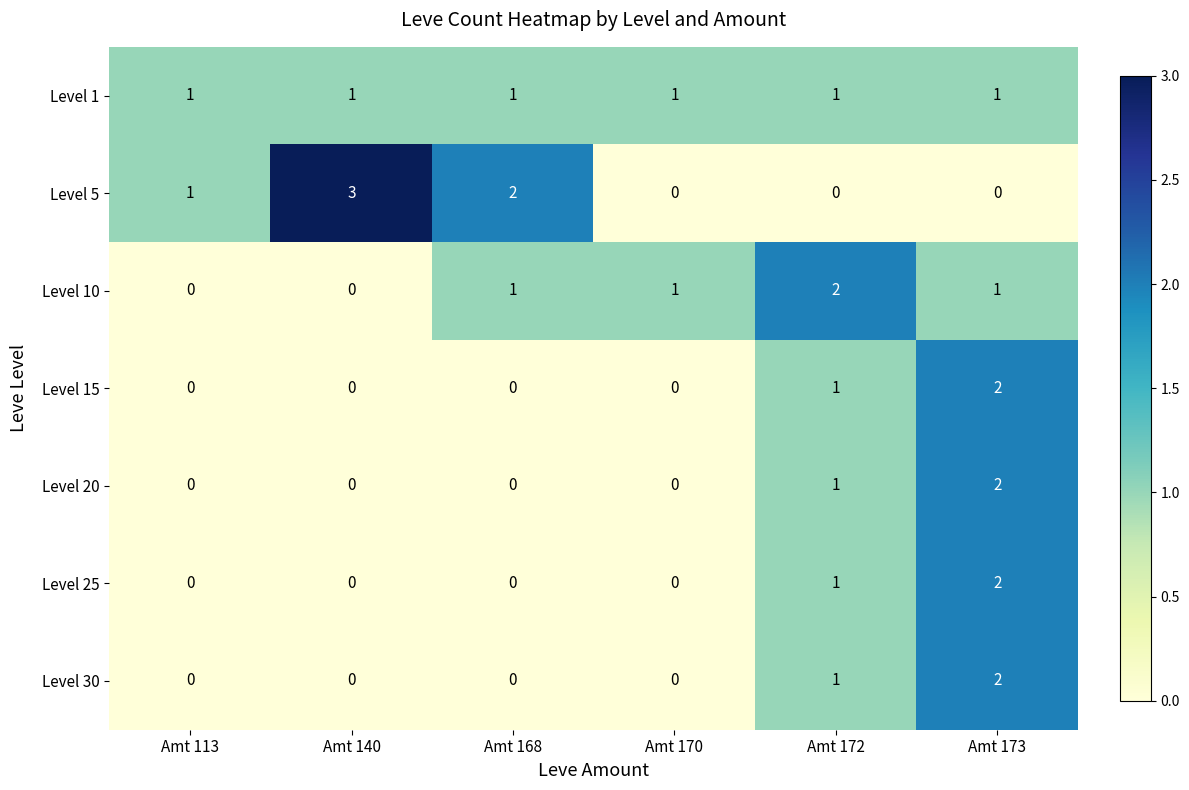

At which label is Level 5 closest to 1?

Amt 113